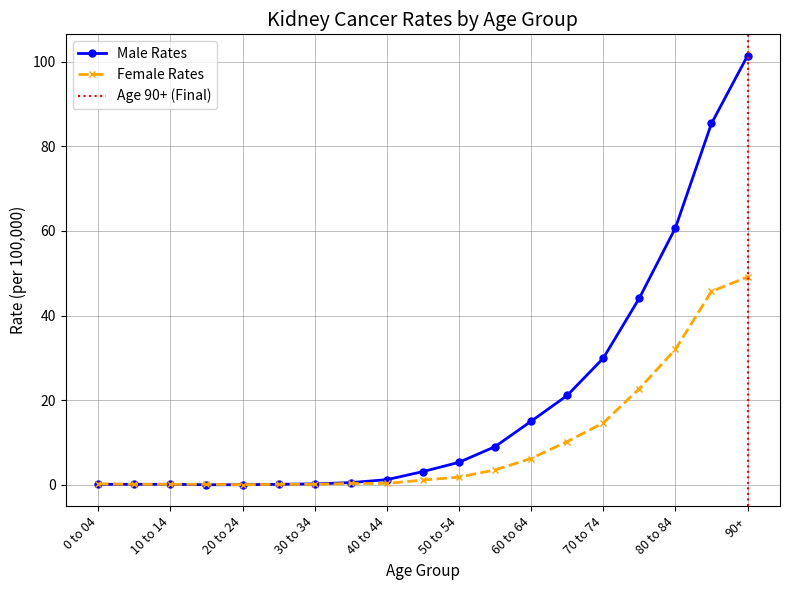

What is the sum of all Female Rates values?

188.2